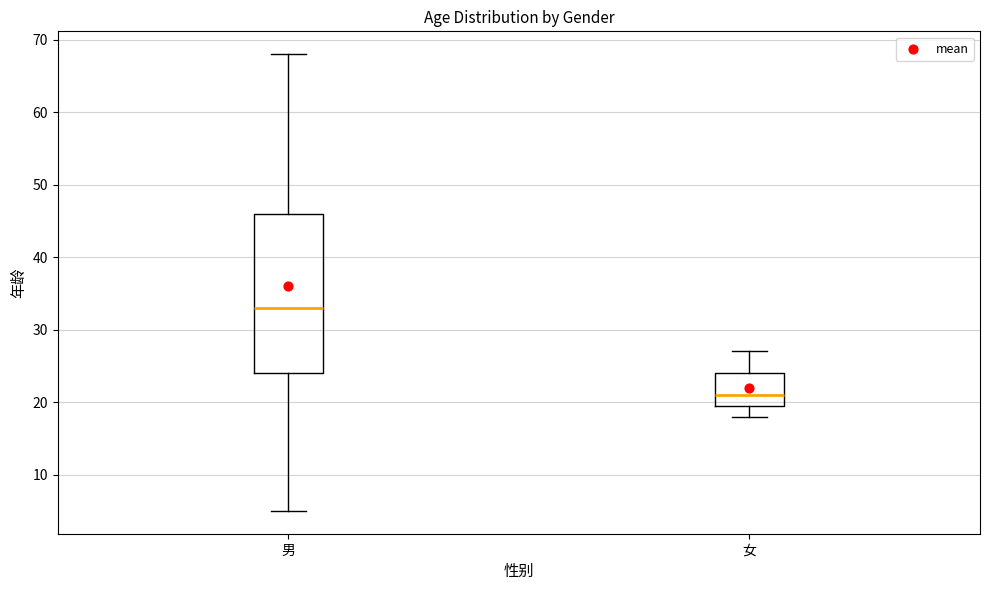

Reading left to right, read every box against the y-axis: the position of its median line, the range the box covers, and the ends of its whiskers. The values are not printed on the chart, so give them approximately, as read against the axis.

男: median 33, box 24 to 46, whiskers 5 to 68
女: median 21, box 20 to 24, whiskers 18 to 27